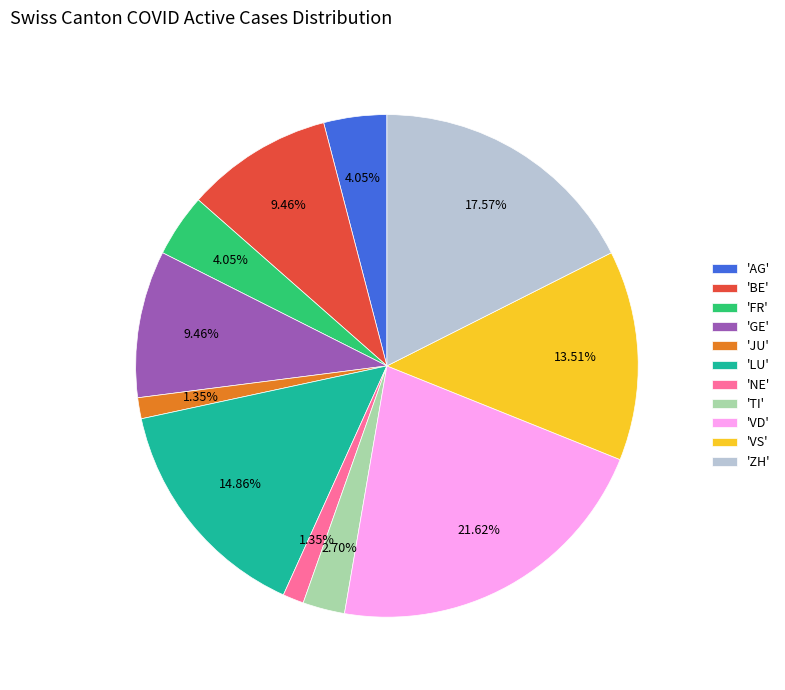

Approximately how many times larger is the value at 'LU' compared to 'BE'?

1.6